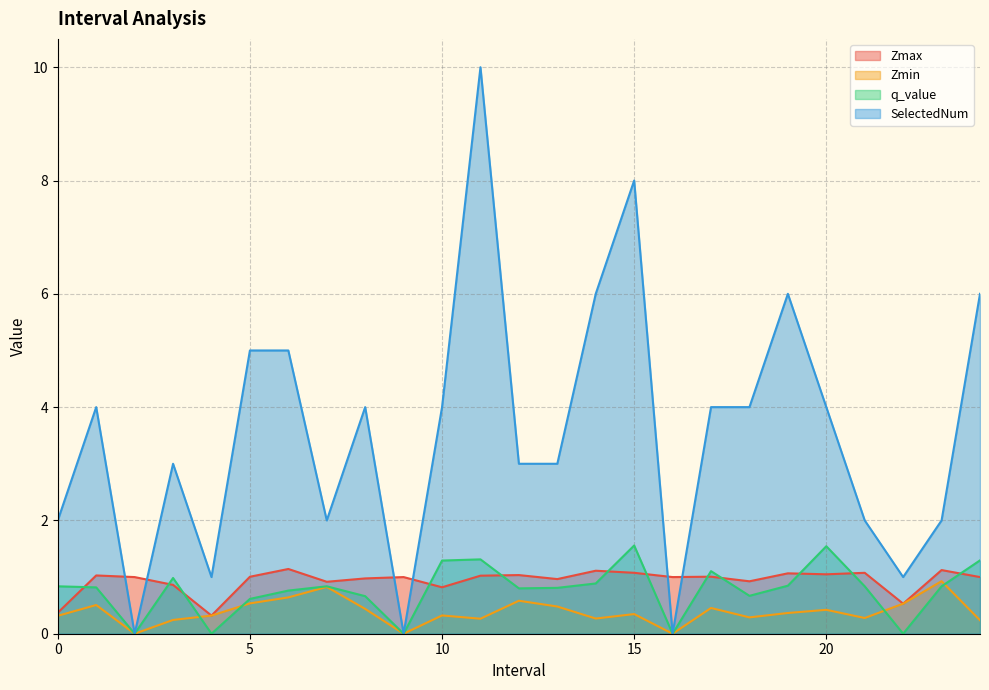

What position from the left is 9.0?

10